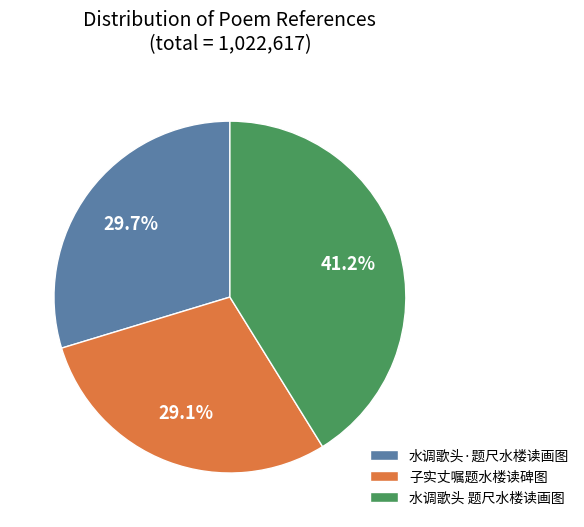

The 水调歌头·题尺水楼读画图 slice represents 30% of the pie. True or false?

True